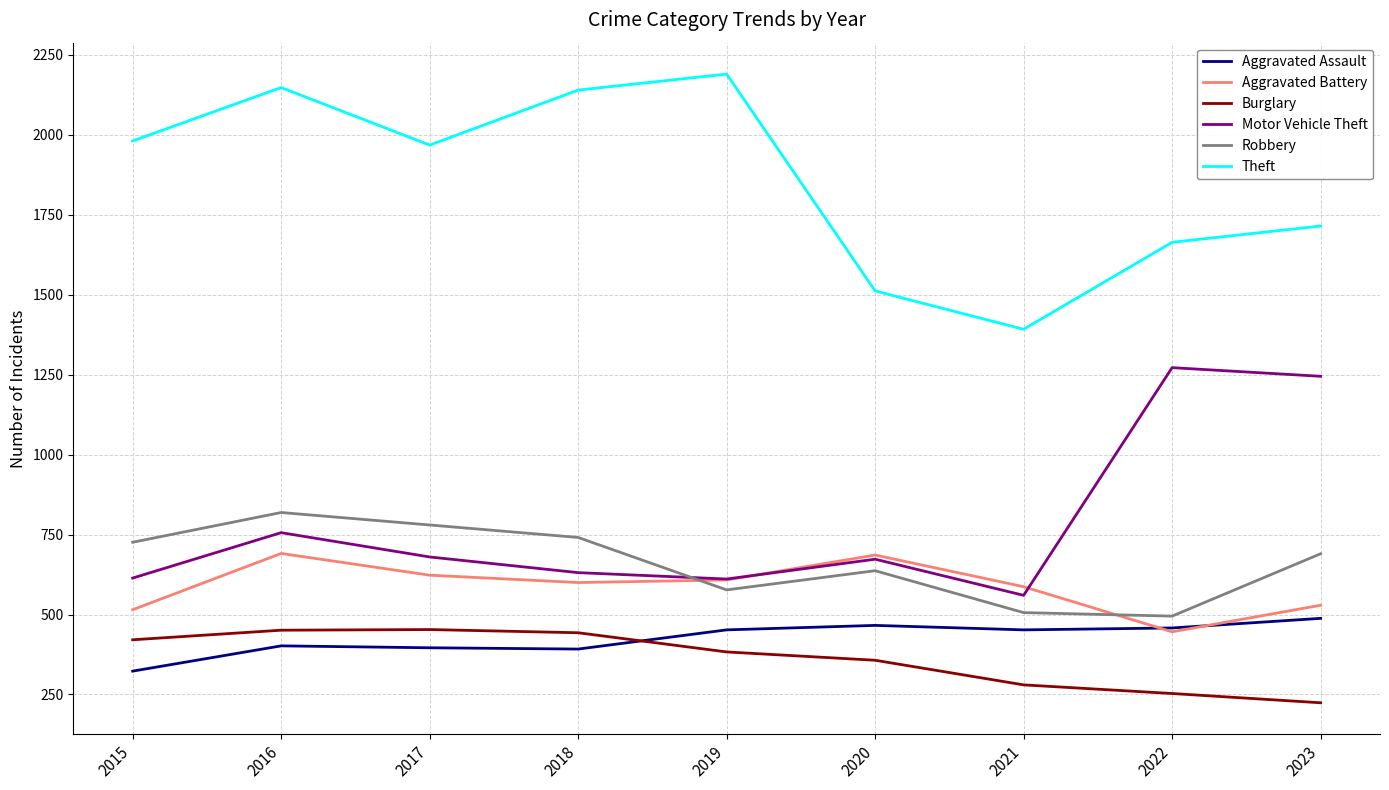

List the series in order of their peak value, highest first.

Theft, Motor Vehicle Theft, Robbery, Aggravated Battery, Aggravated Assault, Burglary